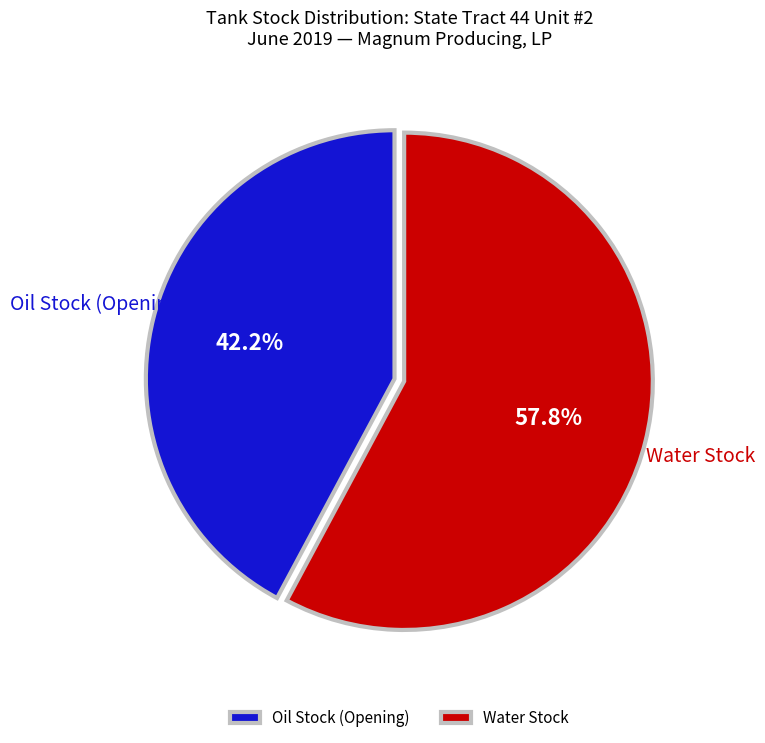

What is the total percentage of Oil Stock (Opening) and Water Stock?

100.0%